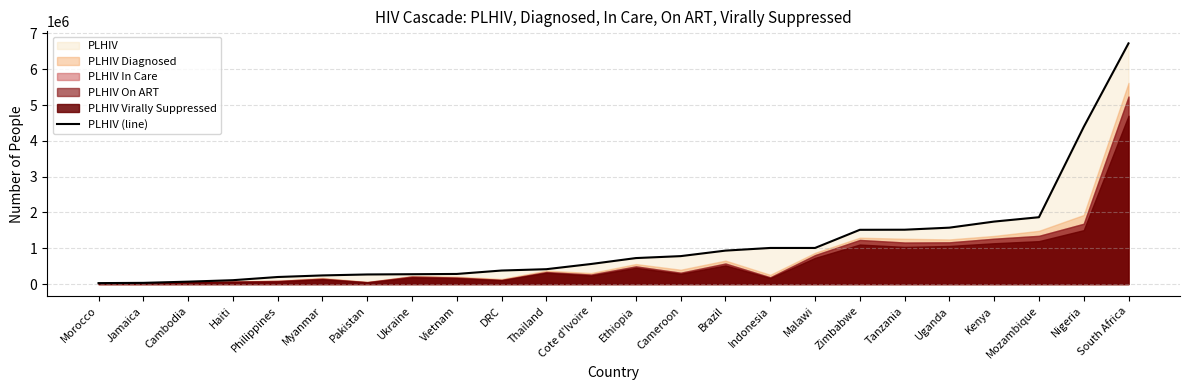

How many lines are shown in the chart?

1